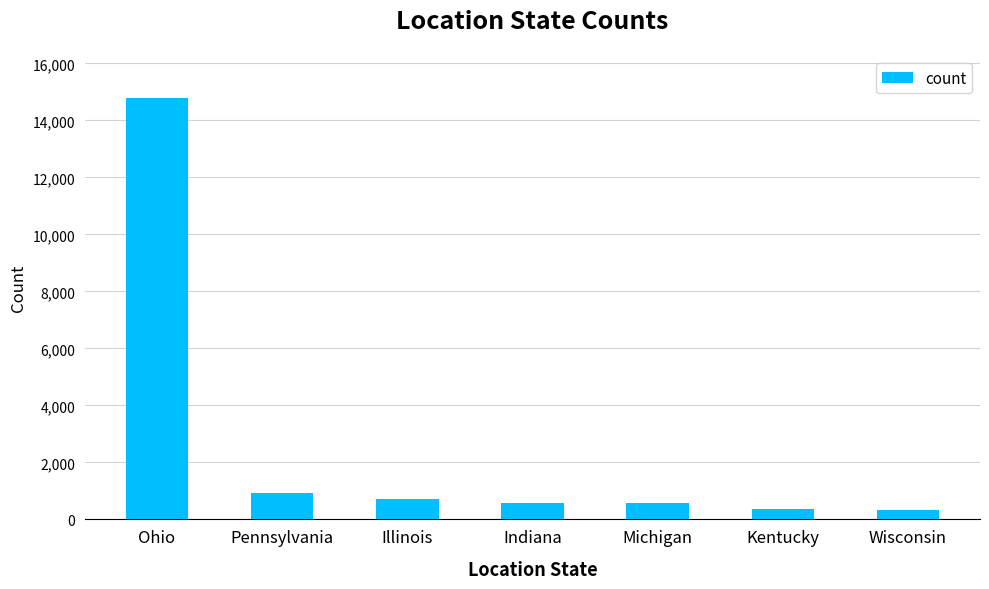

What is the label of the 3rd bar from the right?

Michigan